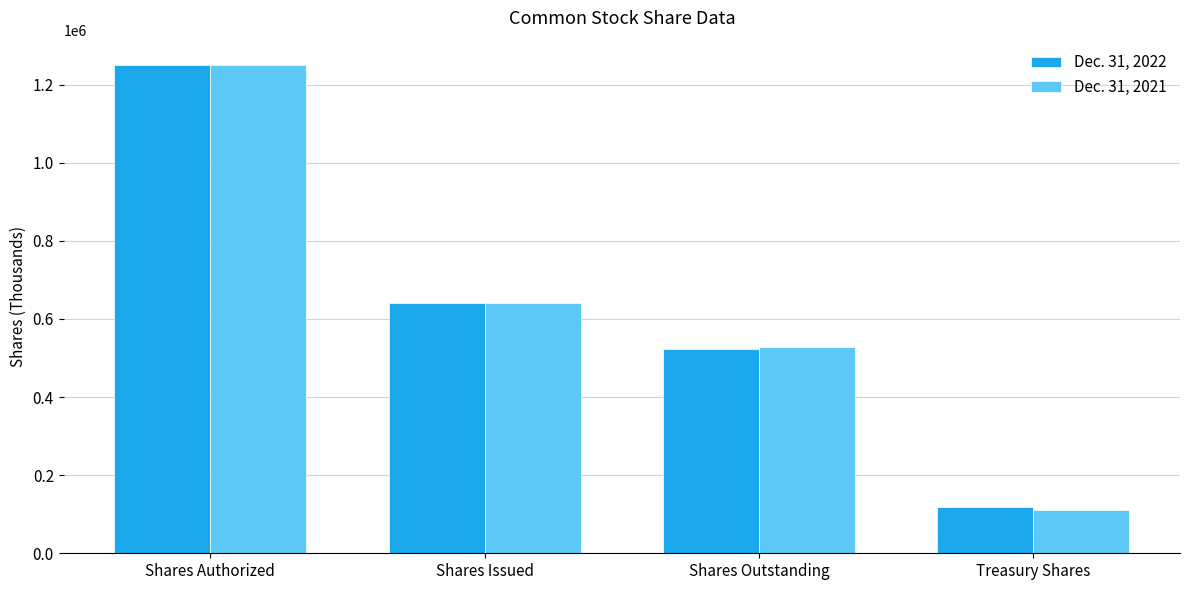

What is the label of the 3rd bar from the right?

Shares Issued